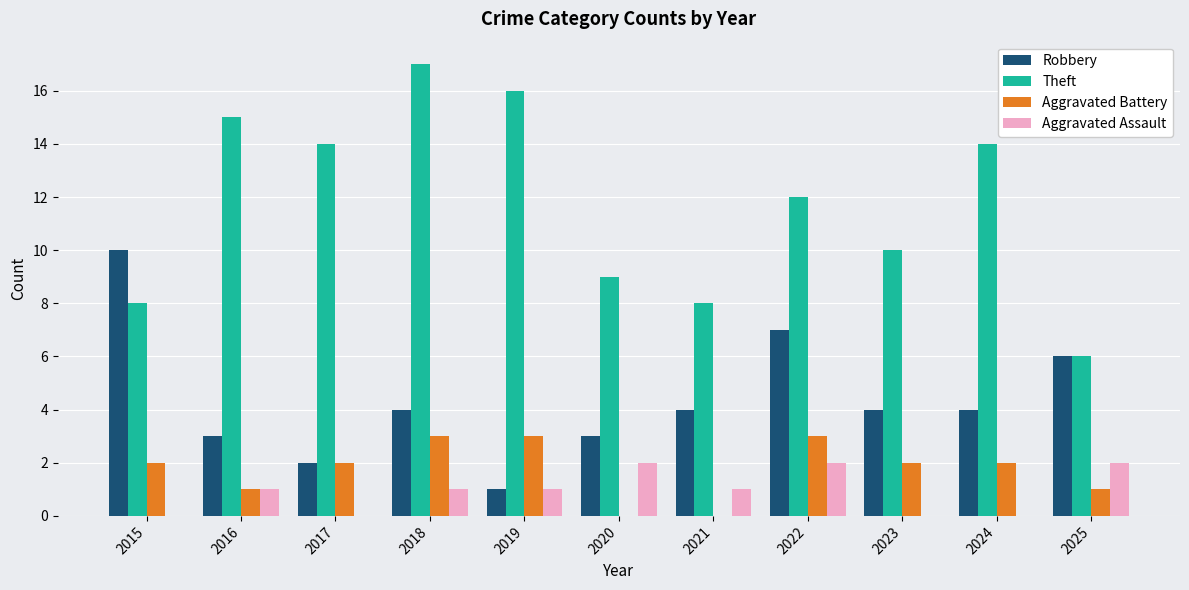

The value of Aggravated Battery at 2018 is 3. True or false?

True